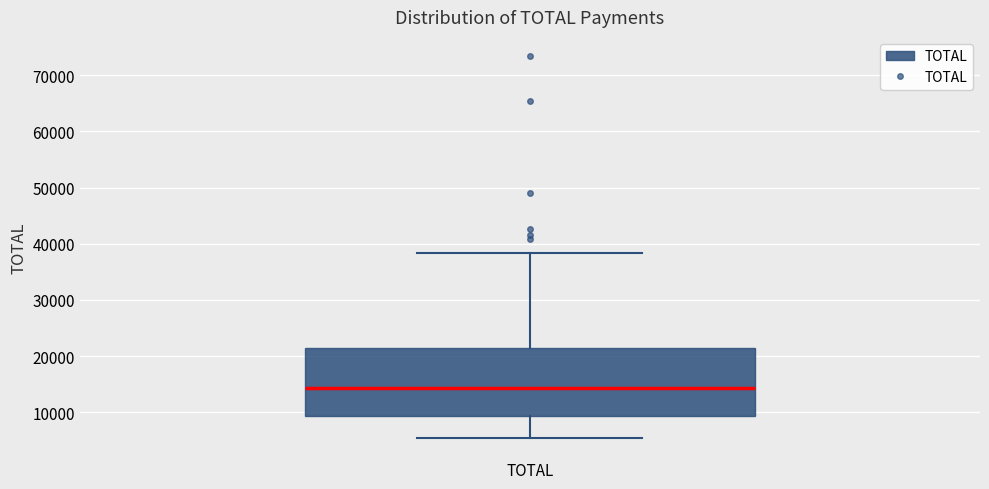

Transcribe this box plot: give where the median line is, the range the box spans, and where the two whiskers end, as read against the y-axis. The values are not printed on the chart, so give them approximately, as read against the axis.

median 14000, box 9000 to 21000, whiskers 5000 to 38000